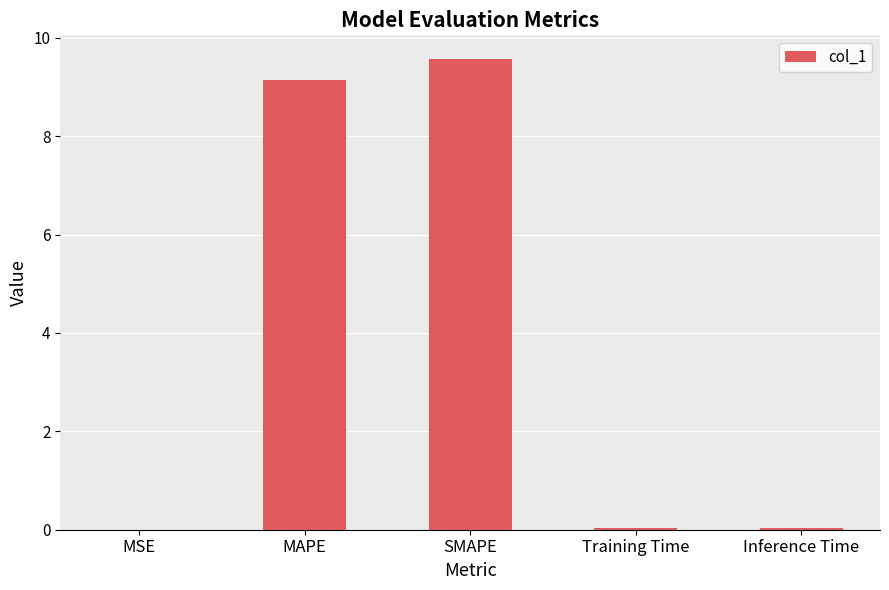

How many series are shown in this chart?

1